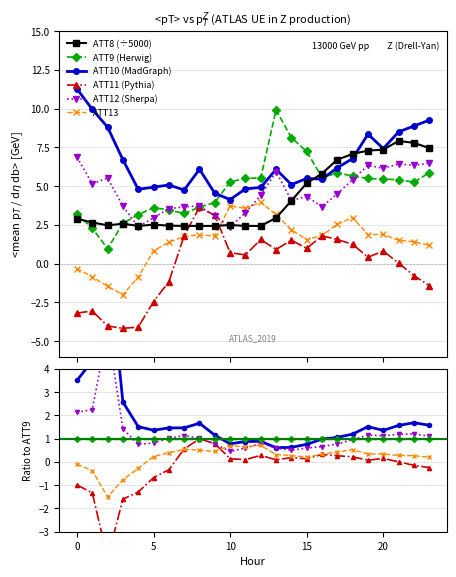

What is the minimum value for ATT8?

2.4